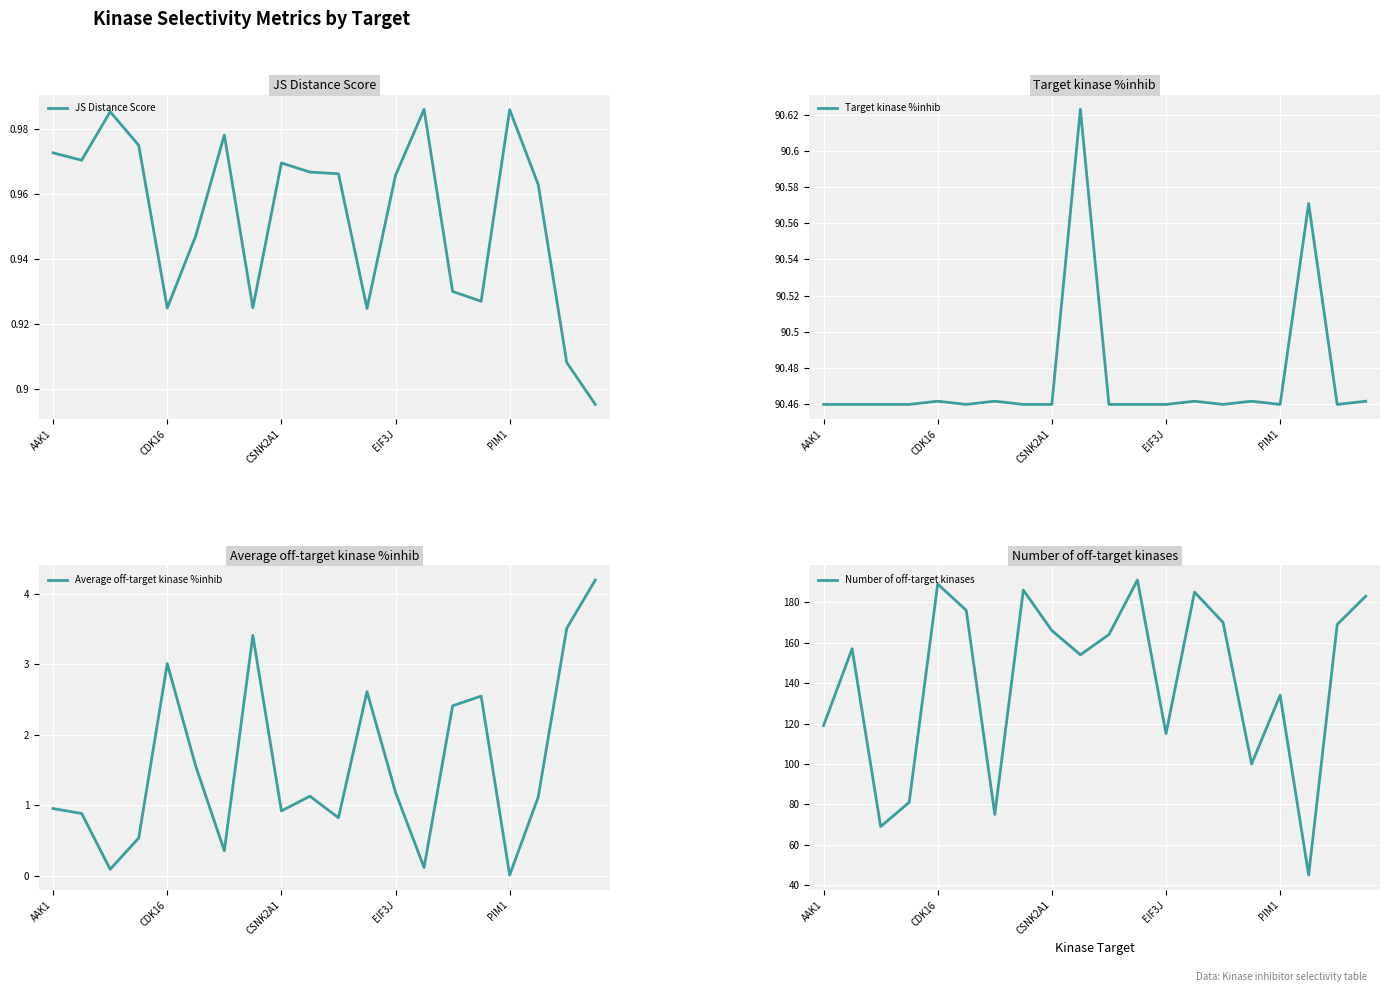

What position from the right is 11?

9